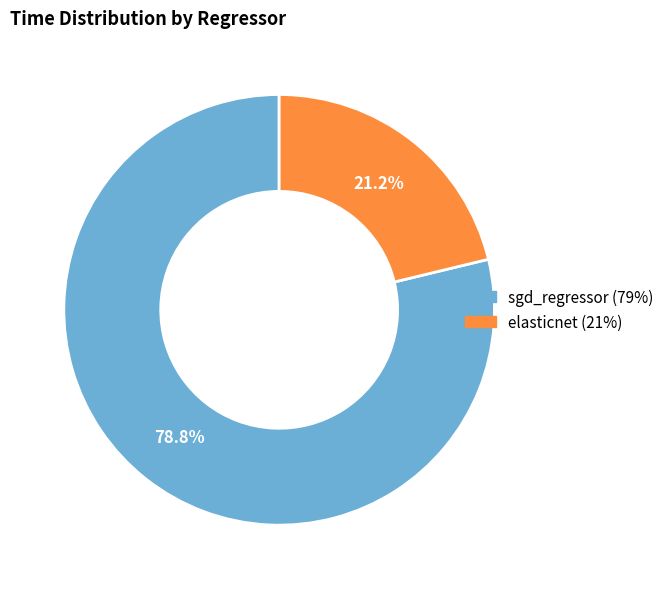

To the nearest percent, what is the difference between the elasticnet and sgd_regressor slice percentages?

58%